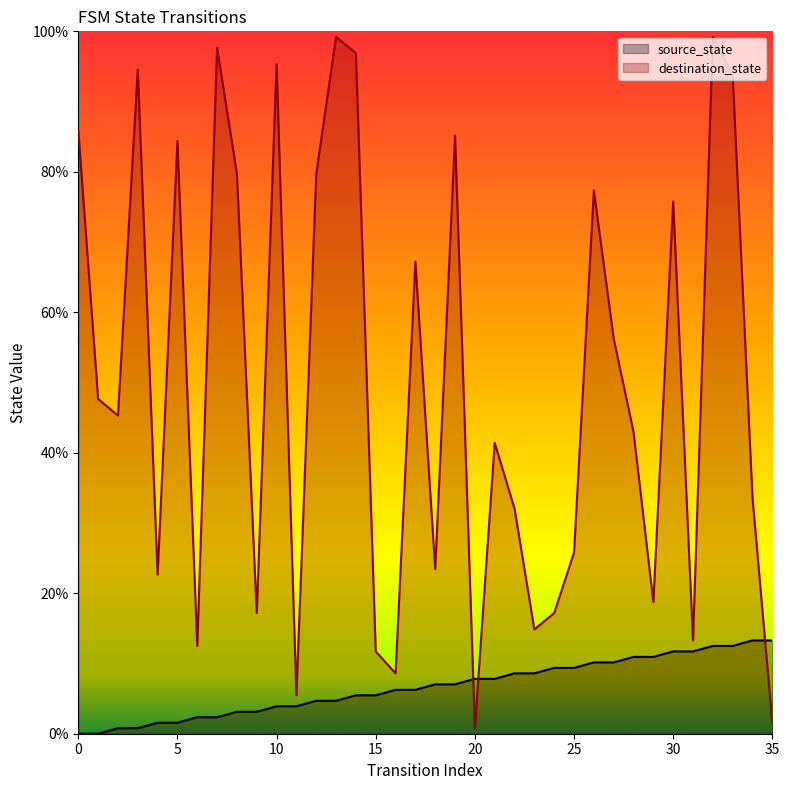

Reading left to right, extract all data points from this chart.

source_state: 0.0	0.0	0.8	0.8	1.6	1.6	2.3	2.3	3.1	3.1	3.9	3.9	4.7	4.7	5.5	5.5	6.2	6.2	7.0	7.0	7.8	7.8	8.6	8.6	9.4	9.4	10.2	10.2	10.9	10.9	11.7	11.7	12.5	12.5	13.3	13.3
destination_state: 85.9	47.7	45.3	94.5	22.7	84.4	12.5	97.7	79.7	17.2	95.3	5.5	79.7	99.2	96.9	11.7	8.6	67.2	23.4	85.2	0.8	41.4	32.0	14.8	17.2	25.8	77.3	56.2	43.0	18.8	75.8	13.3	99.2	93.8	33.6	1.6